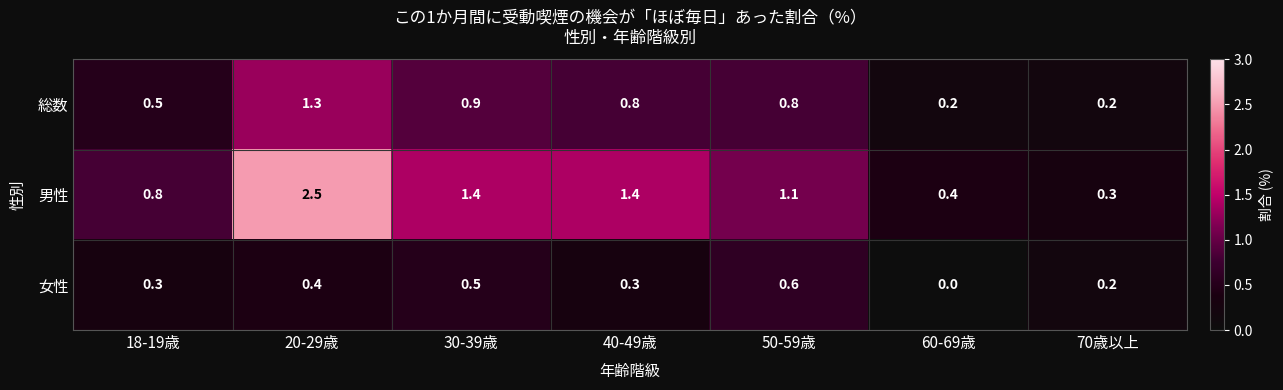

At which label does 女性 reach its peak?

50-59歳